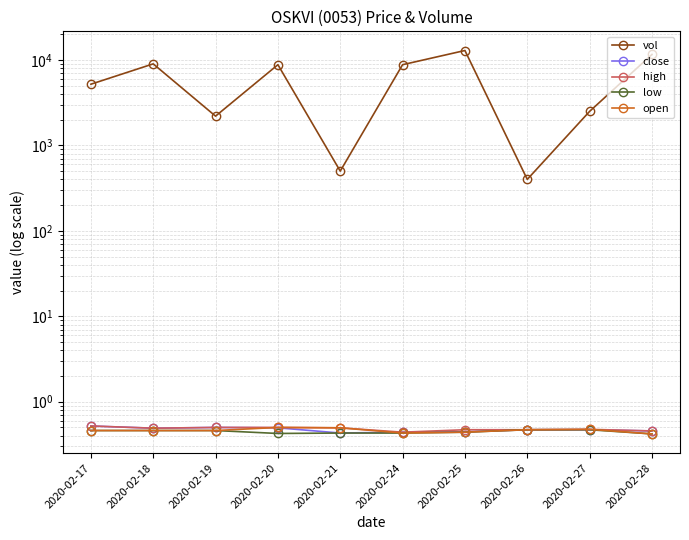

What are all the series names shown in the legend?

vol, close, high, low, open